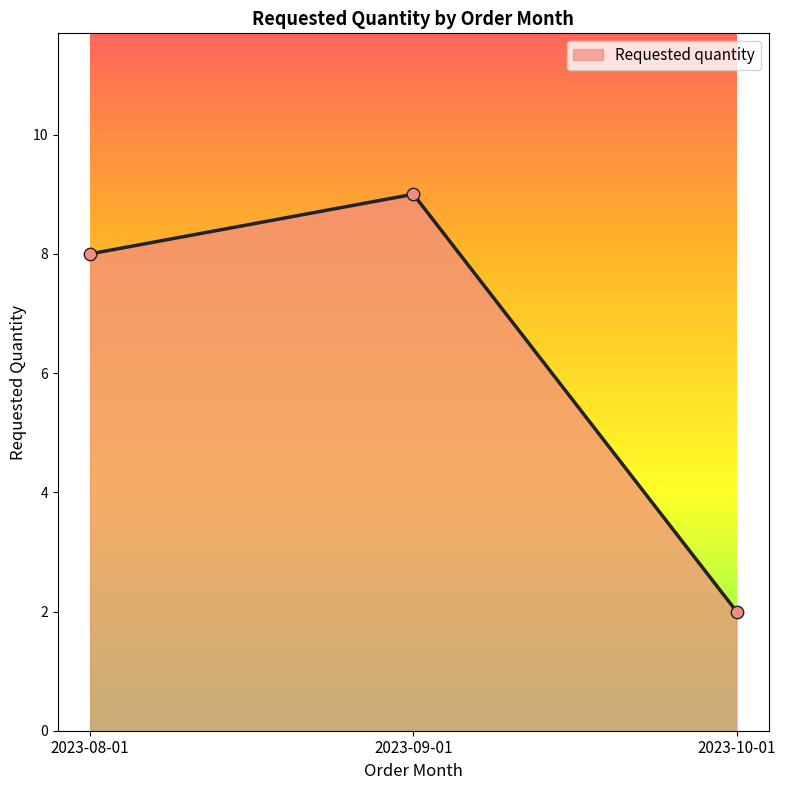

What is the change in value from 2023-08-01 to 2023-10-01?

-6